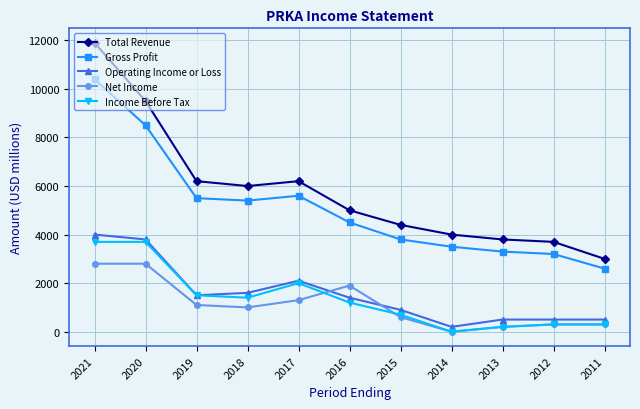

Where does the Gross Profit series first go above 4500?

2021